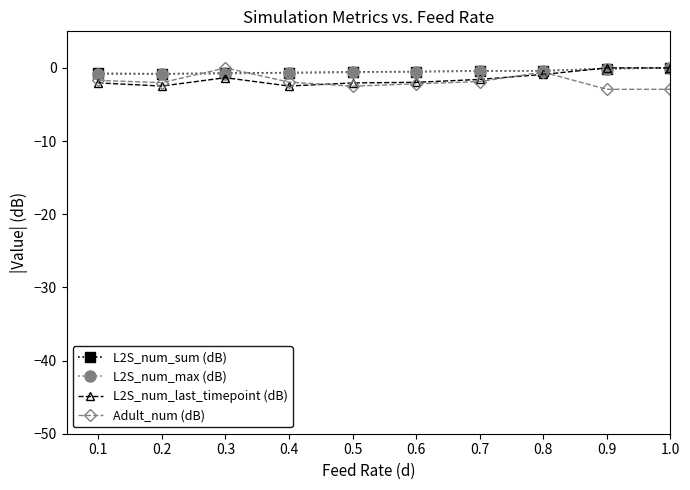

Is this an area chart (filled region under the line)?

No